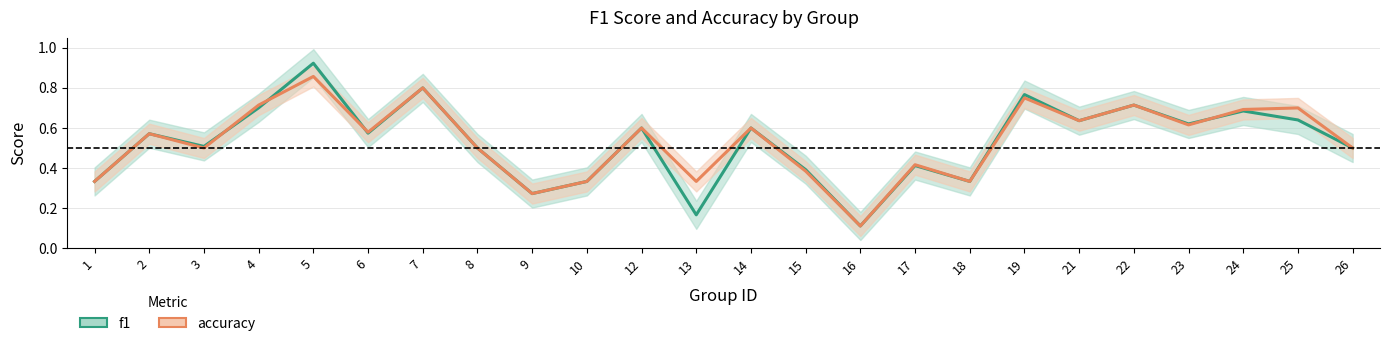

The value of f1 at 1 is 0.1. True or false?

False